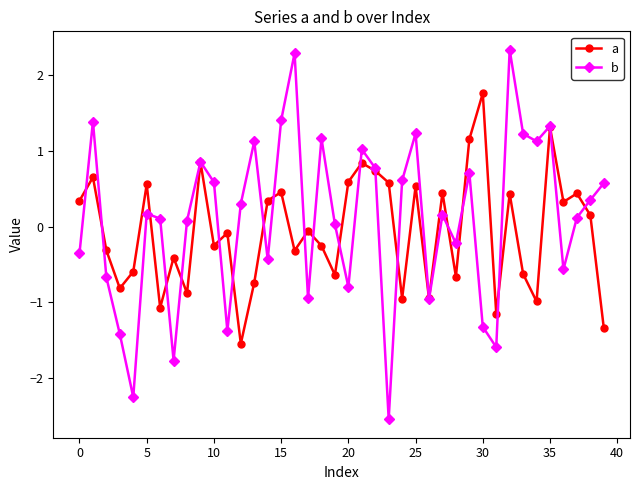

Rank the series by their maximum value, from highest to lowest.

b, a